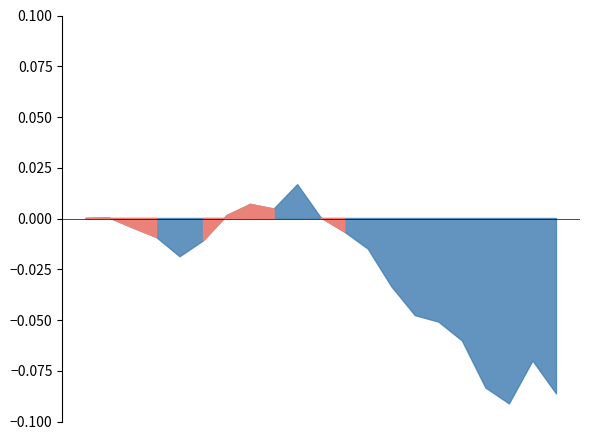

At which category does the data reach its first local peak?

2024-03-04